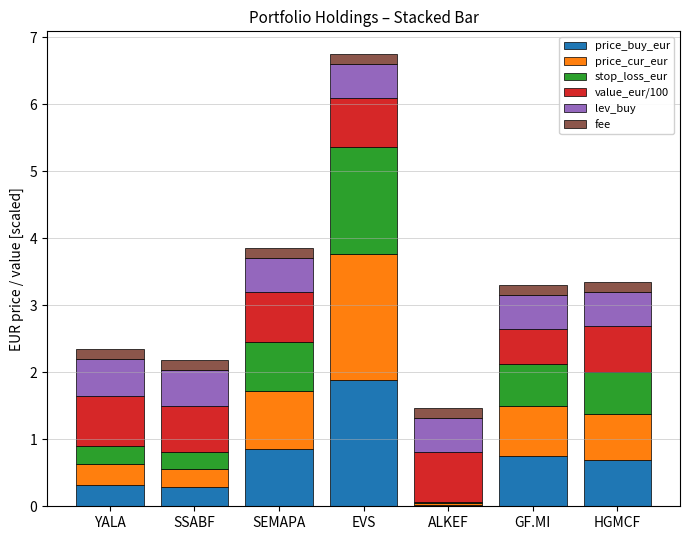

Read the price_buy_eur value at EVS.

1.9